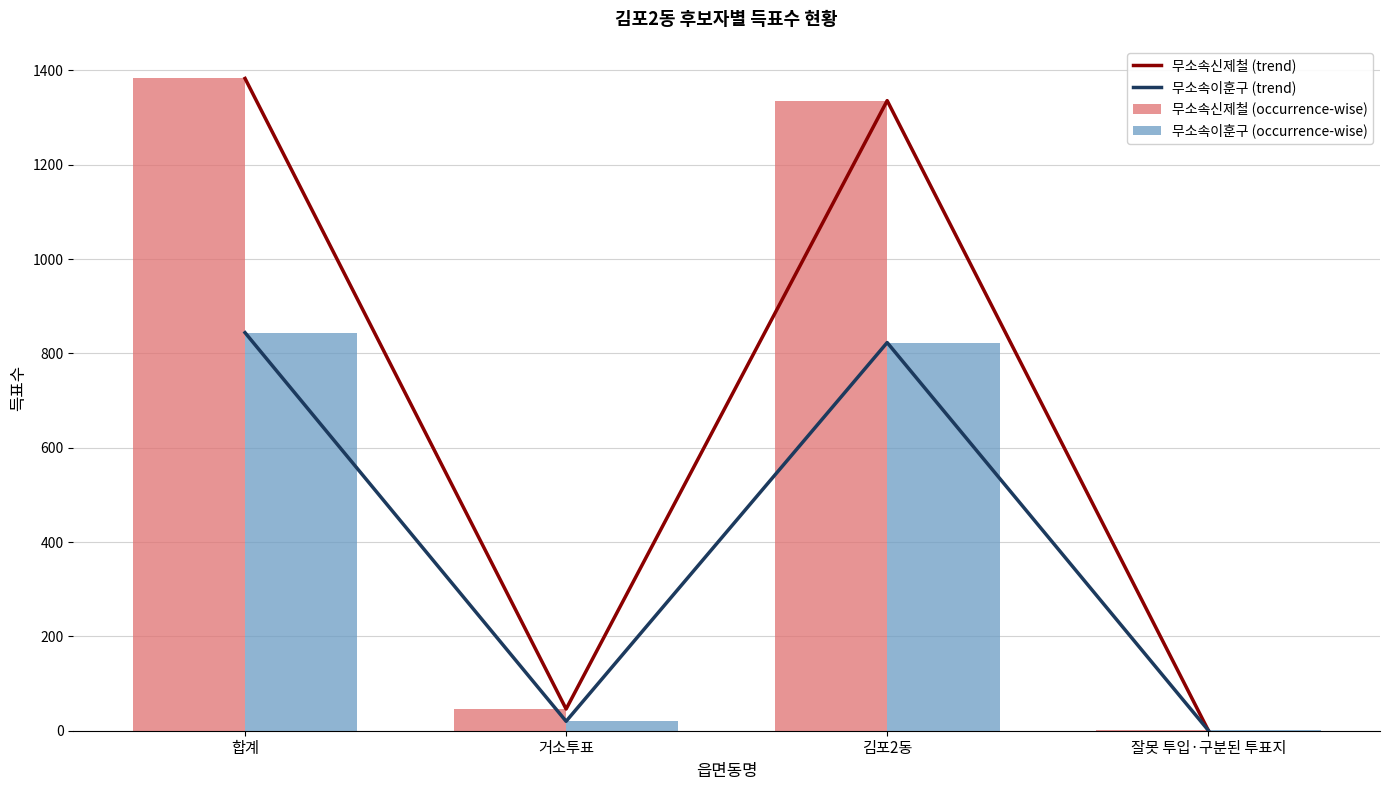

What is the label of the 3rd bar from the left?

김포2동